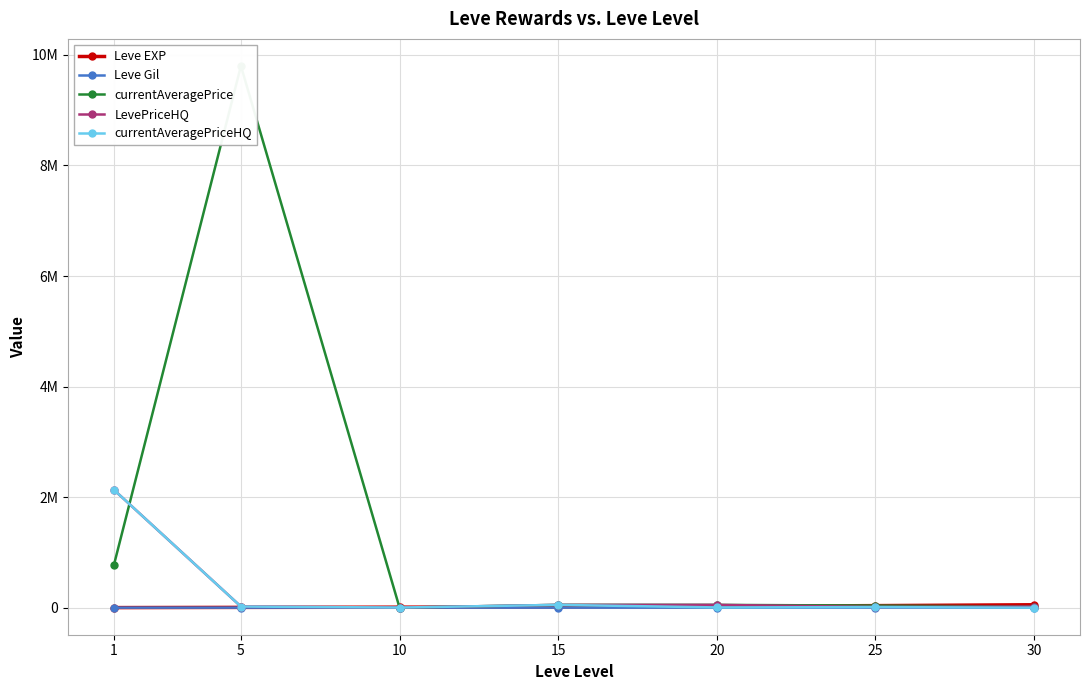

Reading left to right, list all the values displayed in this chart.

Leve EXP: 630.0	4660.0	8430.0	13040.0	21600.0	36390.0	52220.0
Leve Gil: 112.0	140.0	170.0	226.0	295.0	317.0	410.0
currentAveragePrice: 779813.6	9800000.0	694.7	50000.0	50000.0	36666.7	19800.0
LevePriceHQ: 2129580.0	20000.0	1405.0	50000.0	50000.0	12500.0	19800.0
currentAveragePriceHQ: 2129580.0	20000.0	1405.0	50000.0	3900.0	10000.0	0.0